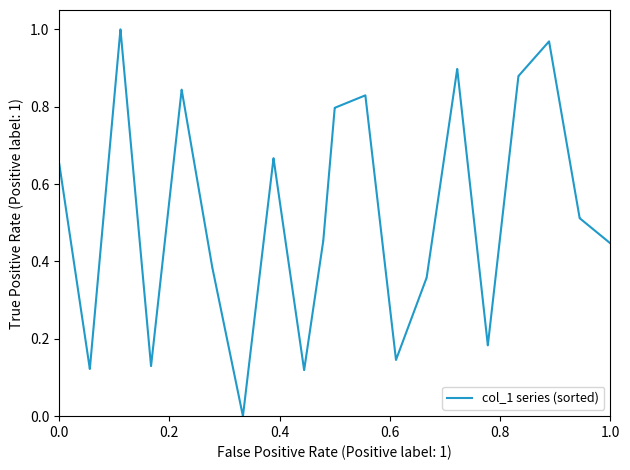

The chart shows a value of 0.6 at 1.0. True or false?

False